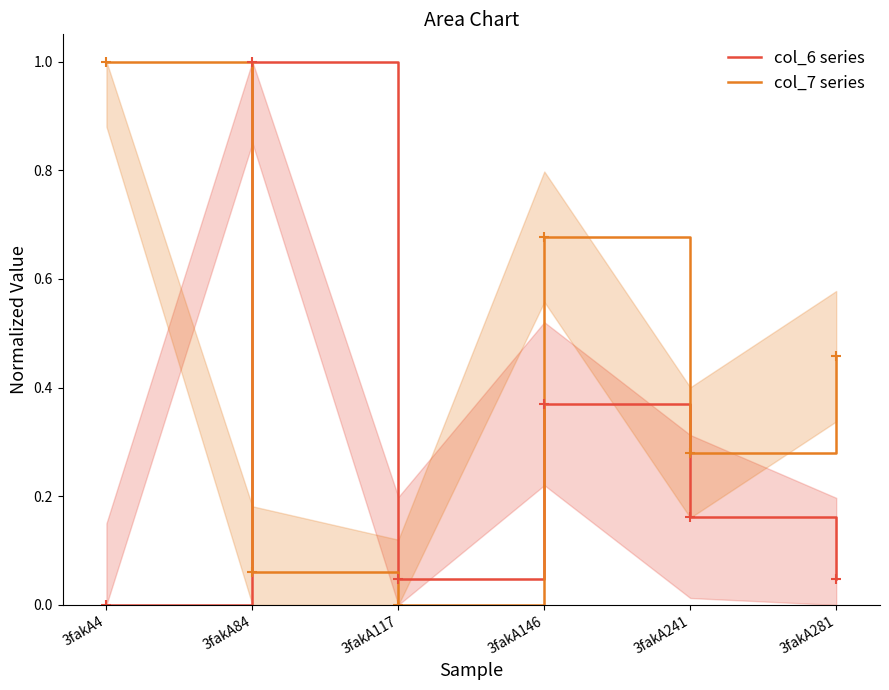

How many lines are shown in the chart?

2